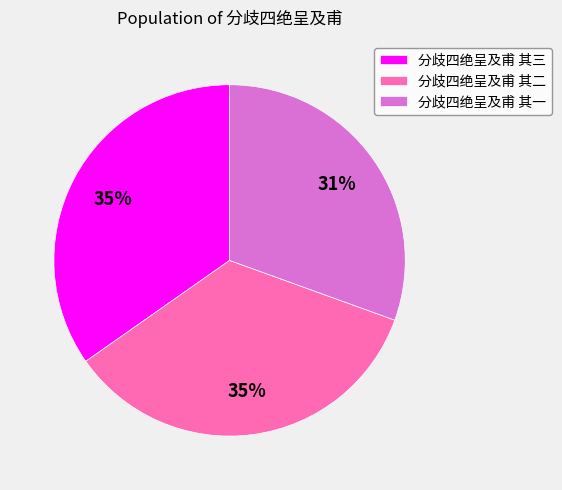

Is there any slice that represents more than half of the pie?

No